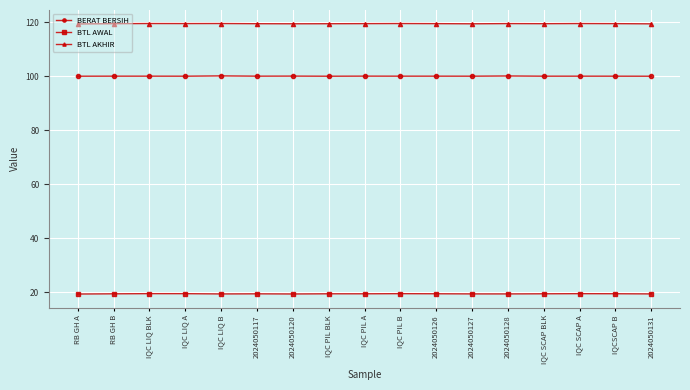

What are all the series names shown in the legend?

BERAT BERSIH, BTL AWAL, BTL AKHIR